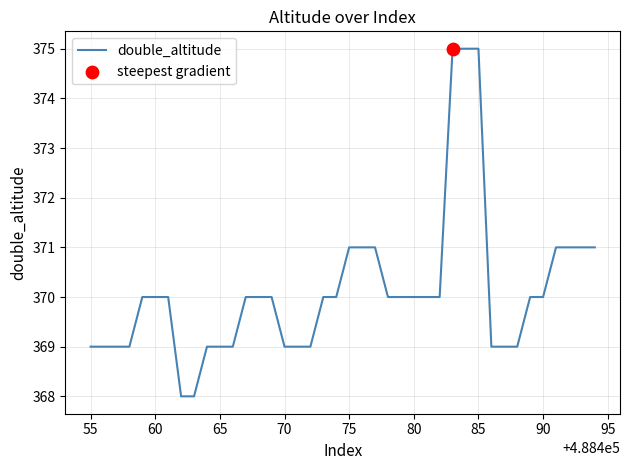

What is the smallest value displayed?

368